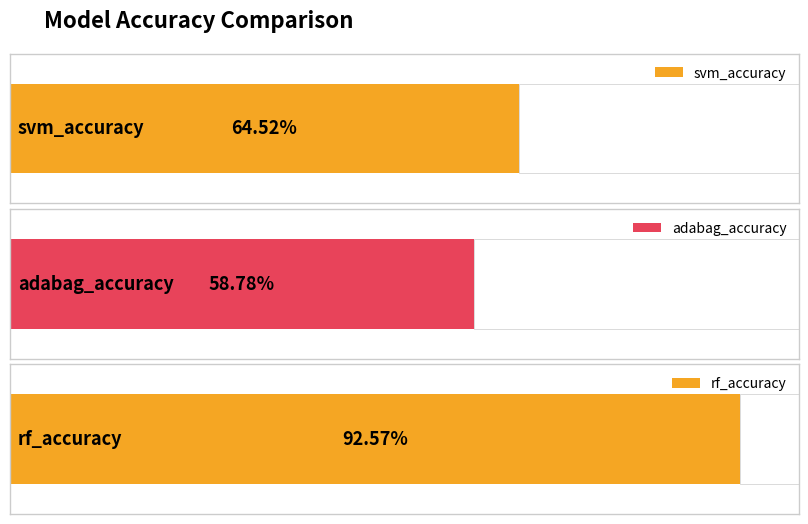

Is it true that the value at rf_accuracy is 1.5?

False